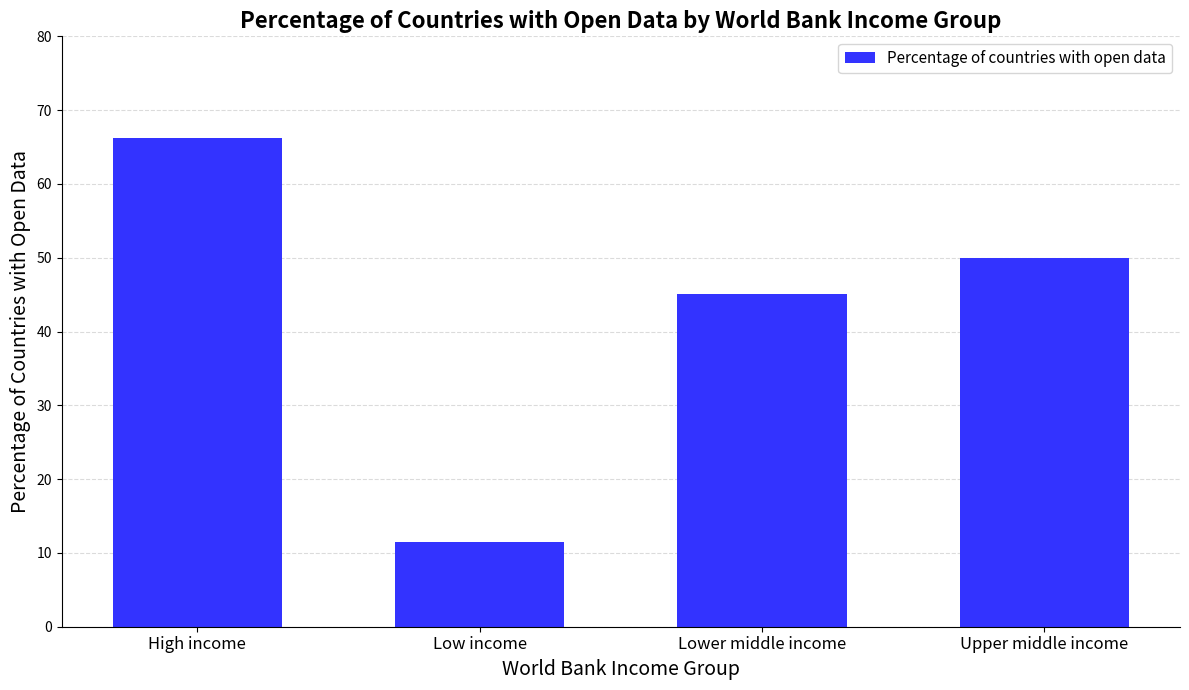

At which label does the data first exceed 50?

High income